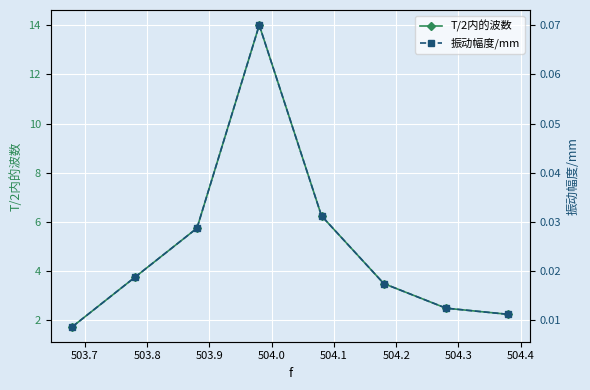

What is the value of the T/2内的波数 point at the 1st from the left?

1.8